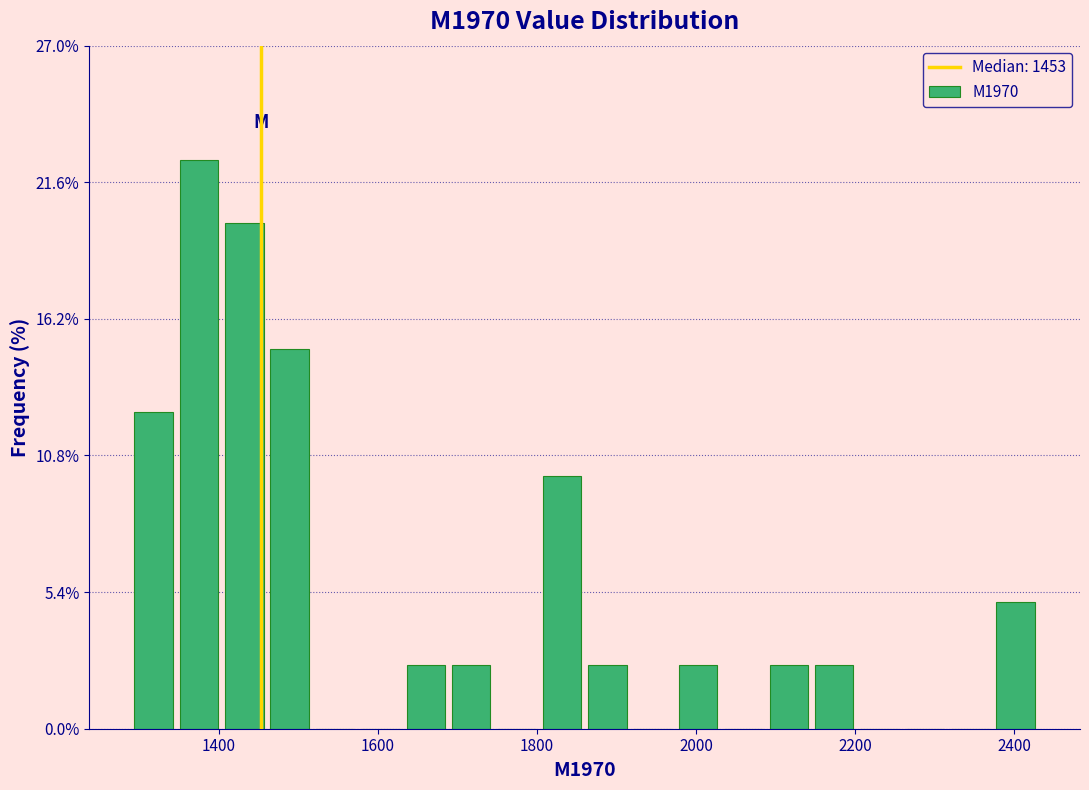

Read against the x-axis, roughly where is the centre of the tallest bar?

1380